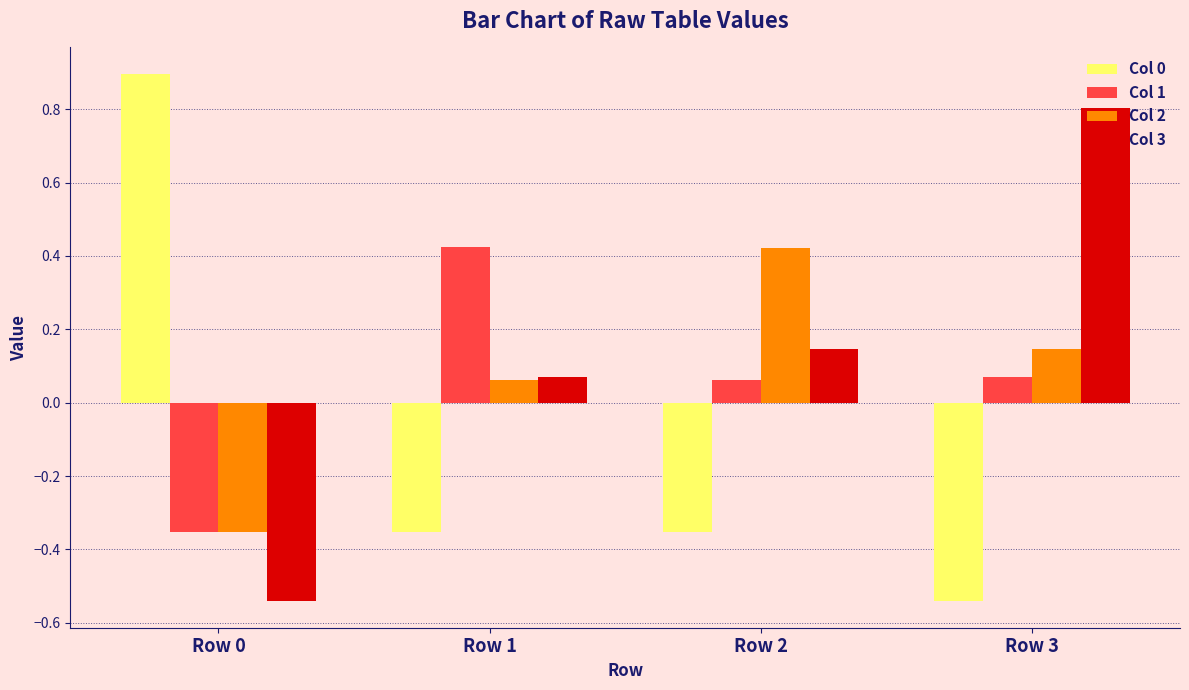

How many series are shown in this chart?

4